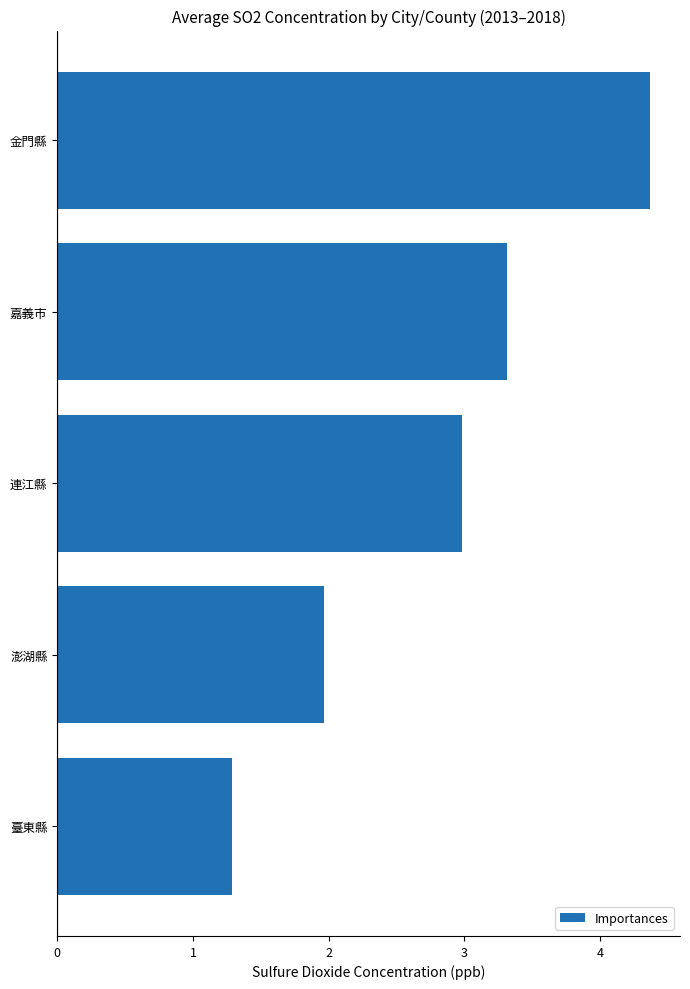

Reading bottom to top, extract all data points from this chart.

臺東縣=1.3	澎湖縣=2.0	連江縣=3.0	嘉義市=3.3	金門縣=4.4